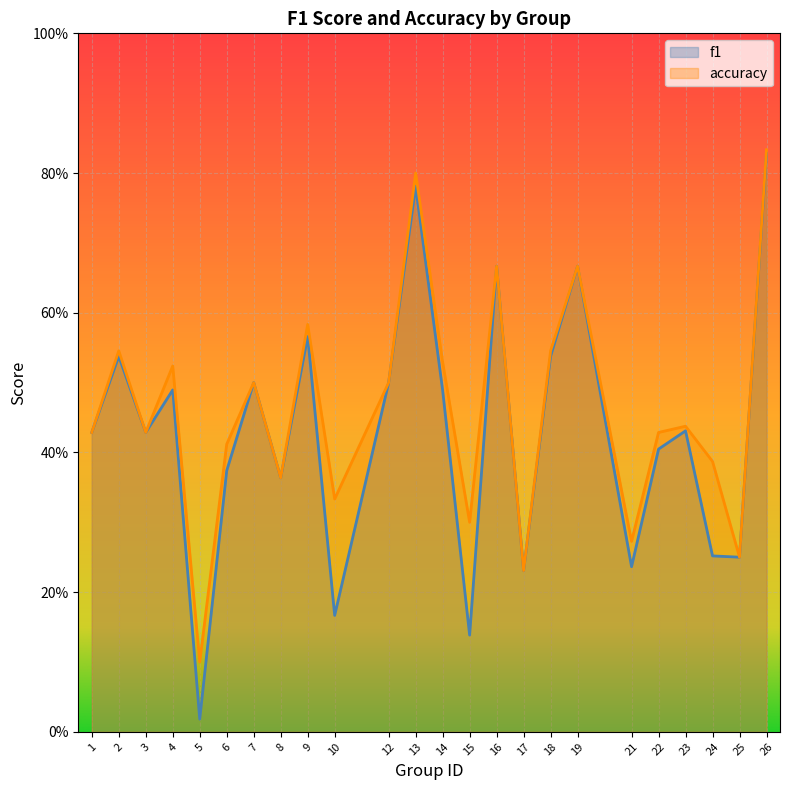

What is the average value of the accuracy series?

0.5